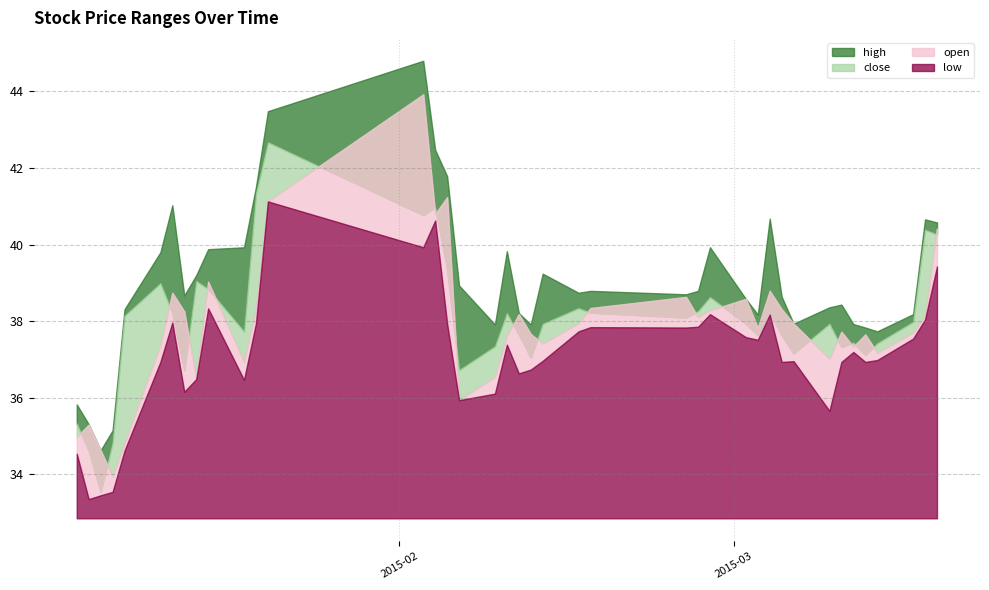

What is the minimum value shown in the chart?

33.4